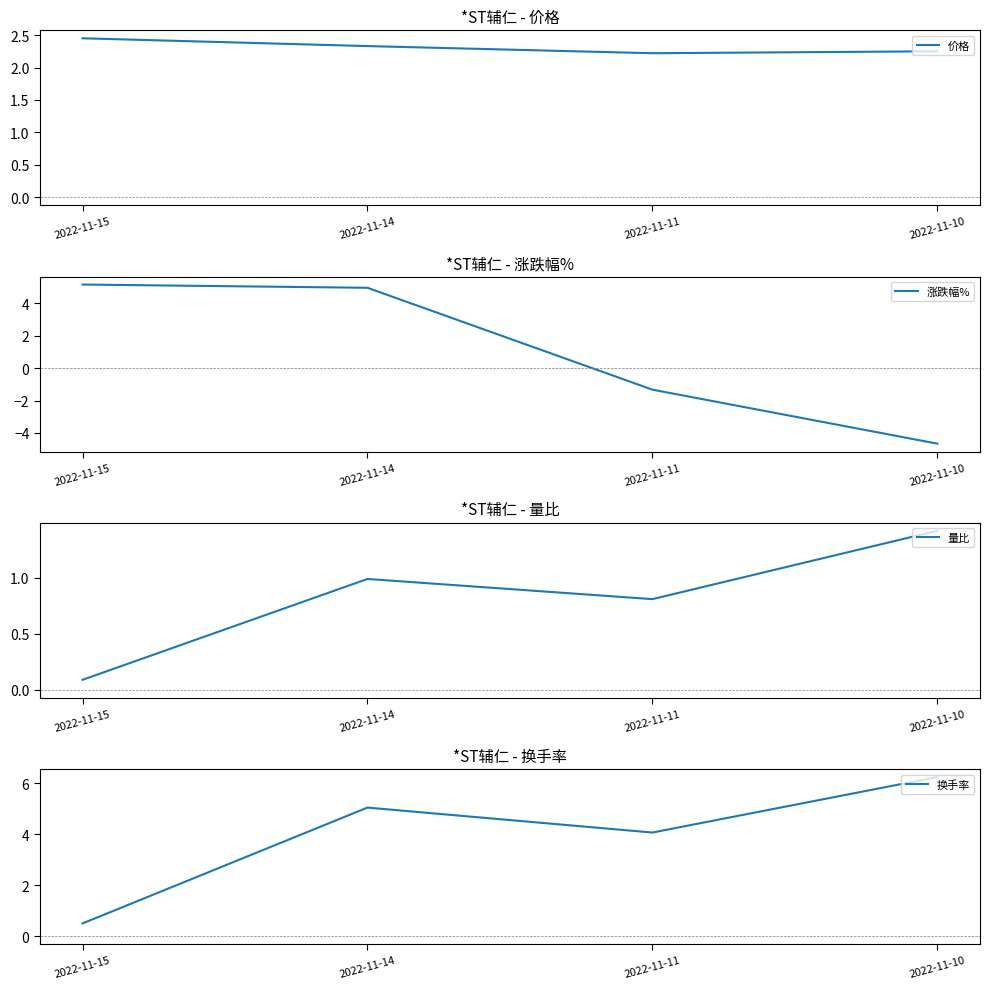

Which has a higher value, 2022-11-10 or 2022-11-14?

2022-11-14